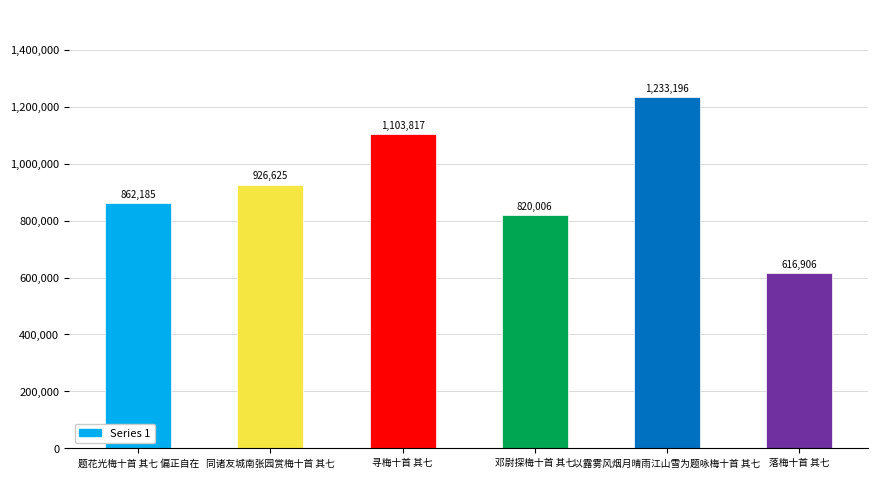

How many categories are shown in the chart?

6